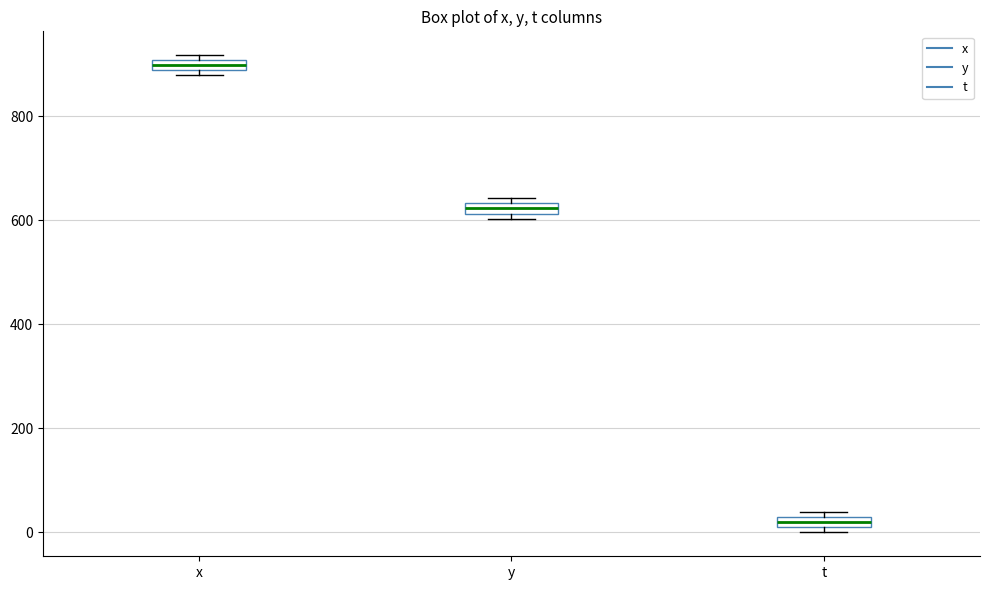

Where is the upper edge of the box for y on the y-axis? The values are not printed on the chart, so give them approximately, as read against the axis.

640